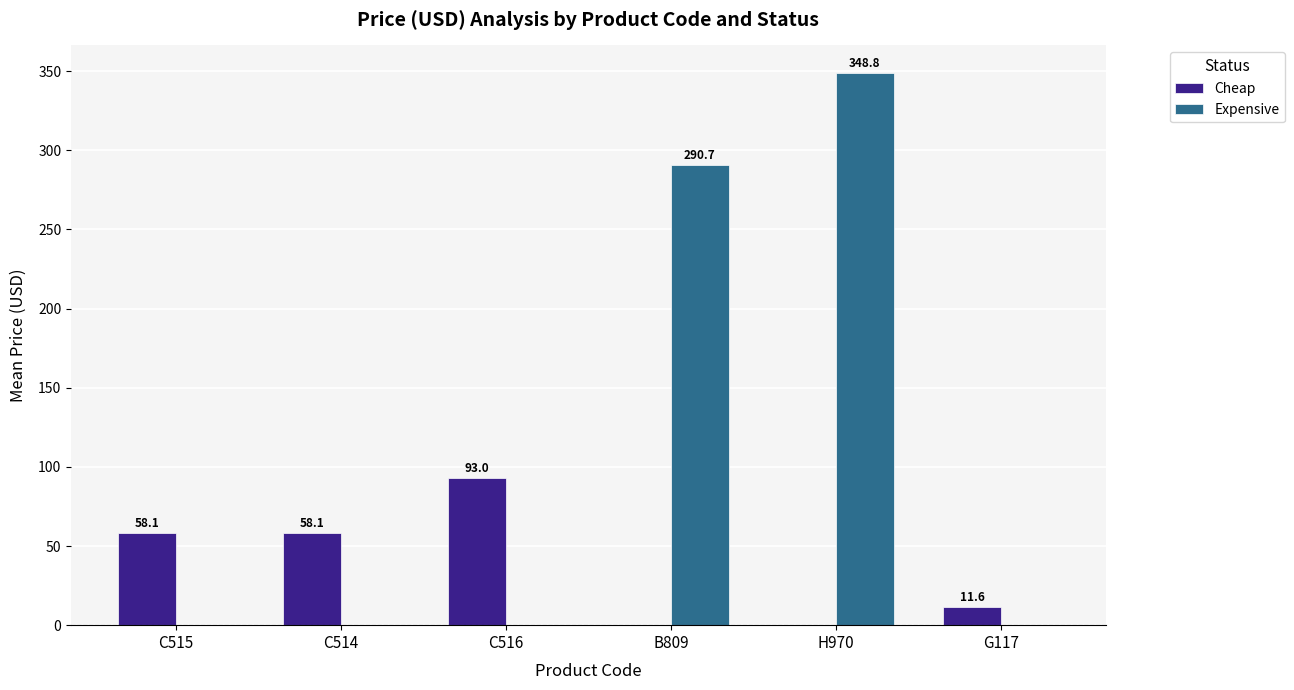

Which label corresponds to the largest value in the chart?

H970